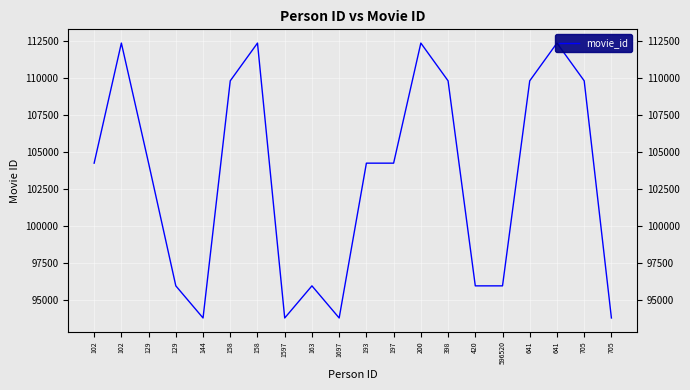

How many points are lower than both their immediate neighbors (excluding endpoints)?

3